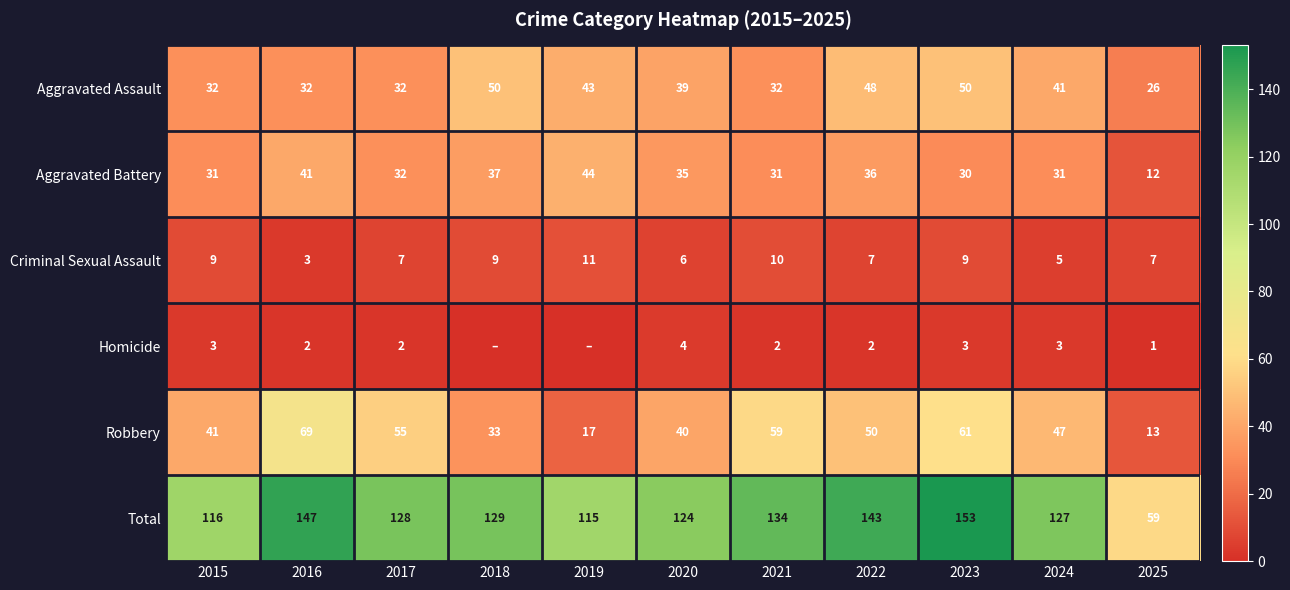

The value of Robbery at 2020 is 65. True or false?

False